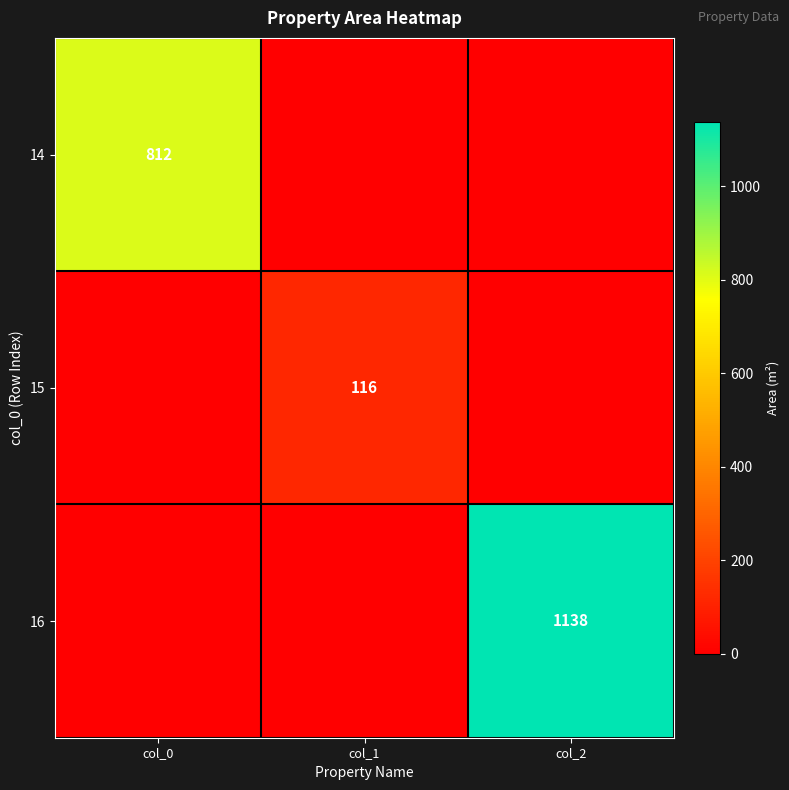

Is it true that 14 equals 1182 at col_0?

False